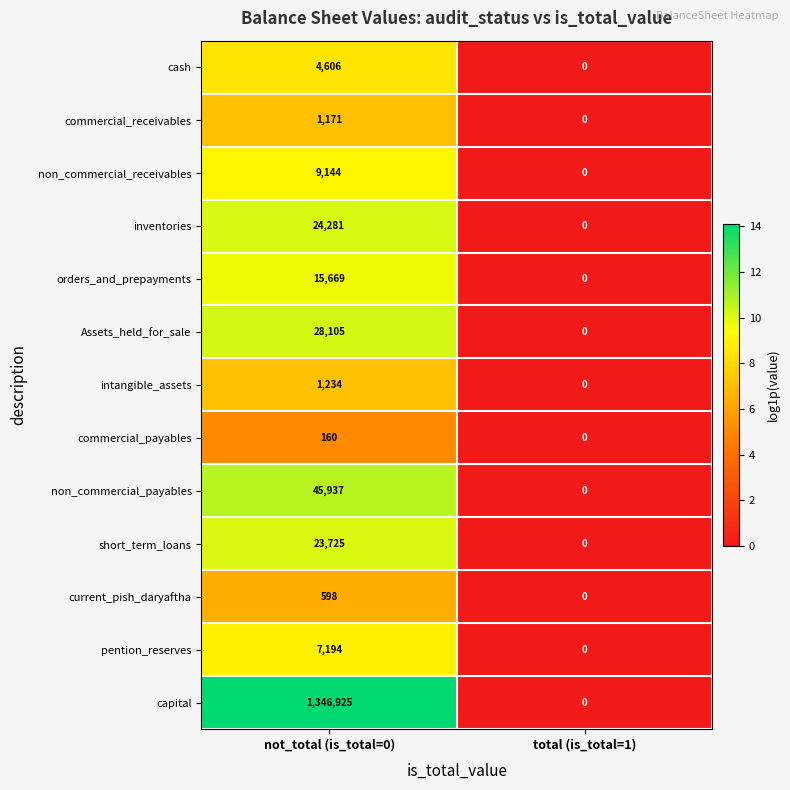

The value of pention_reserves at total (is_total=1) is -2561. True or false?

False